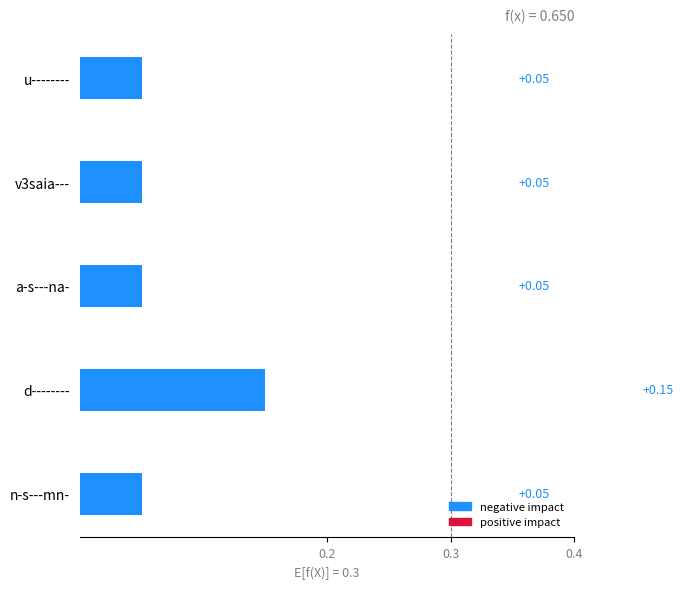

At which category does the chart reach its peak across all series?

d--------